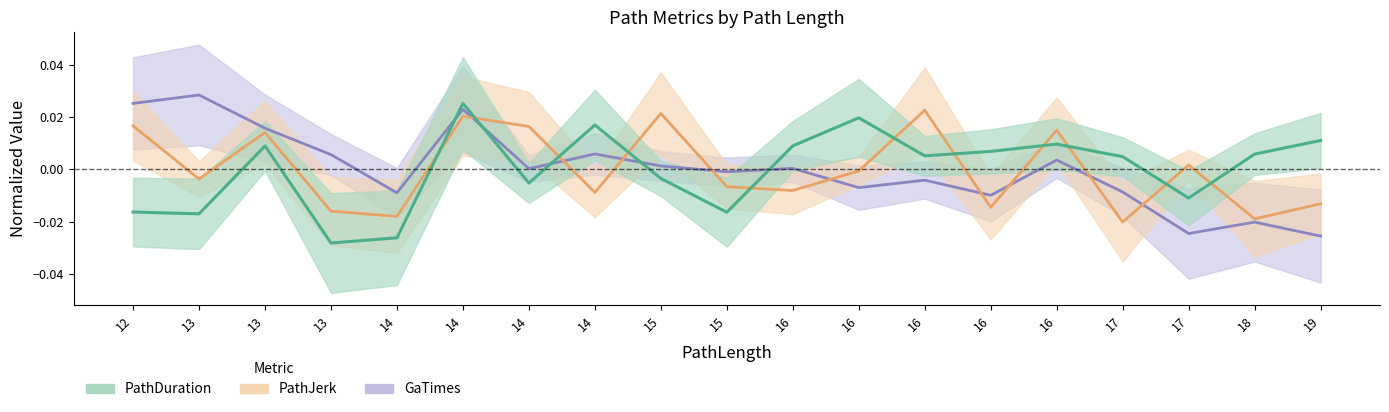

True or false: PathDuration has a value of -0.0 at 12.

True